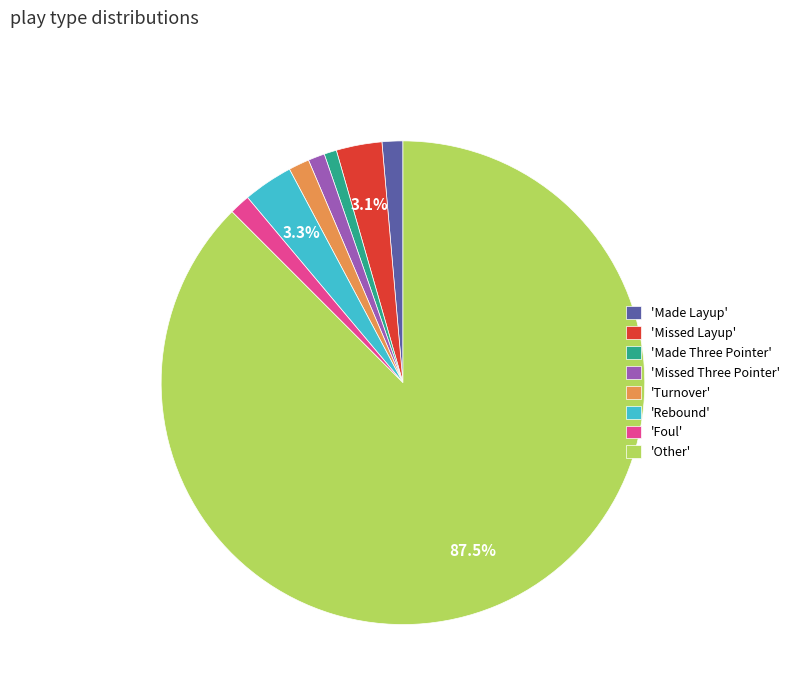

Which category has the biggest portion of the pie?

'Other'